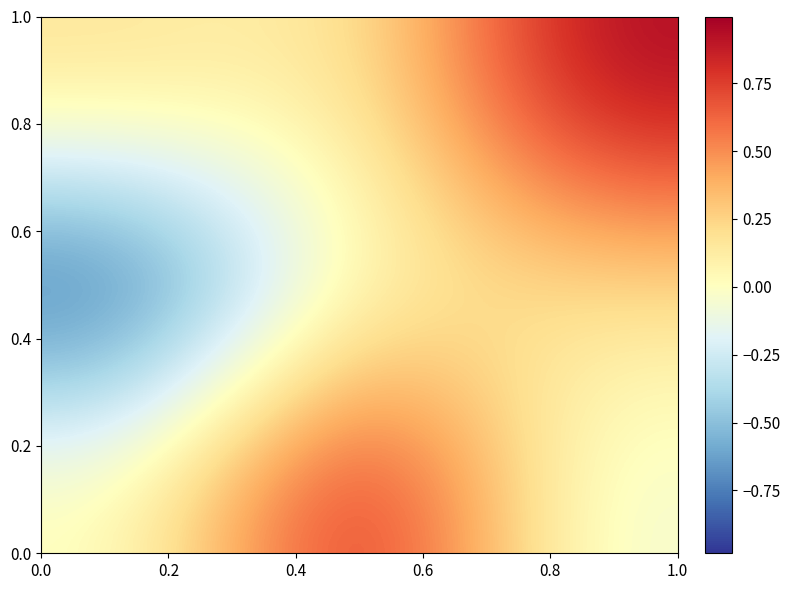

How many distinct data groups are displayed?

3